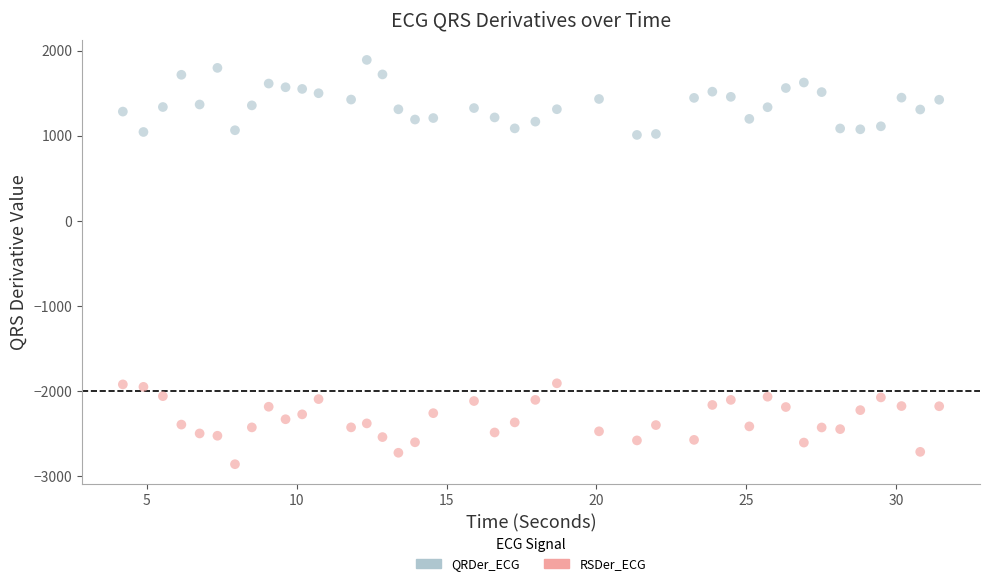

Which series reaches the minimum Y coordinate?

RSDer_ECG